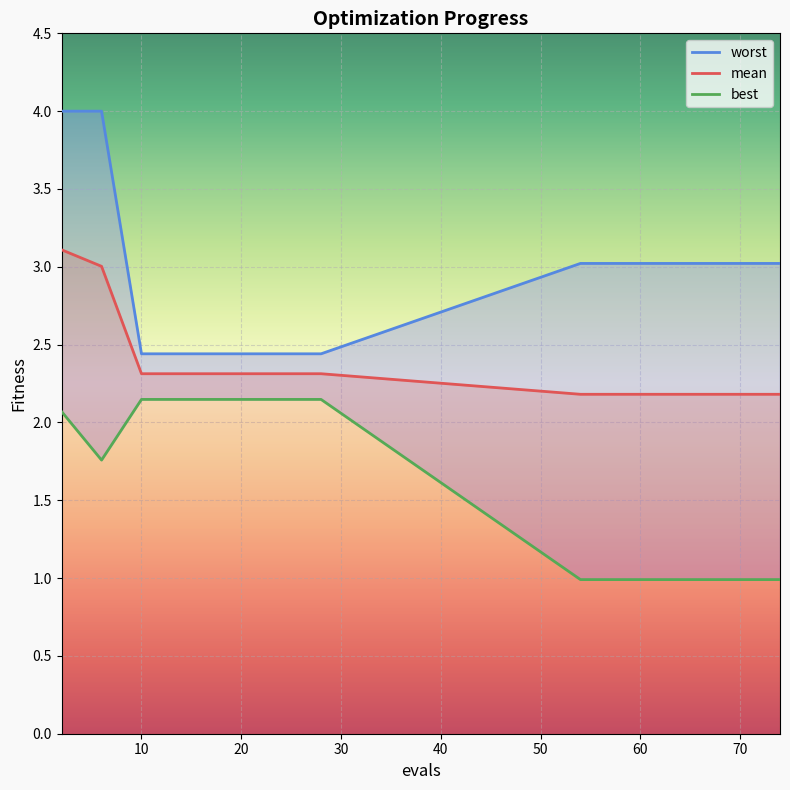

Is the value of mean at 57 greater than the value of worst at 74?

No